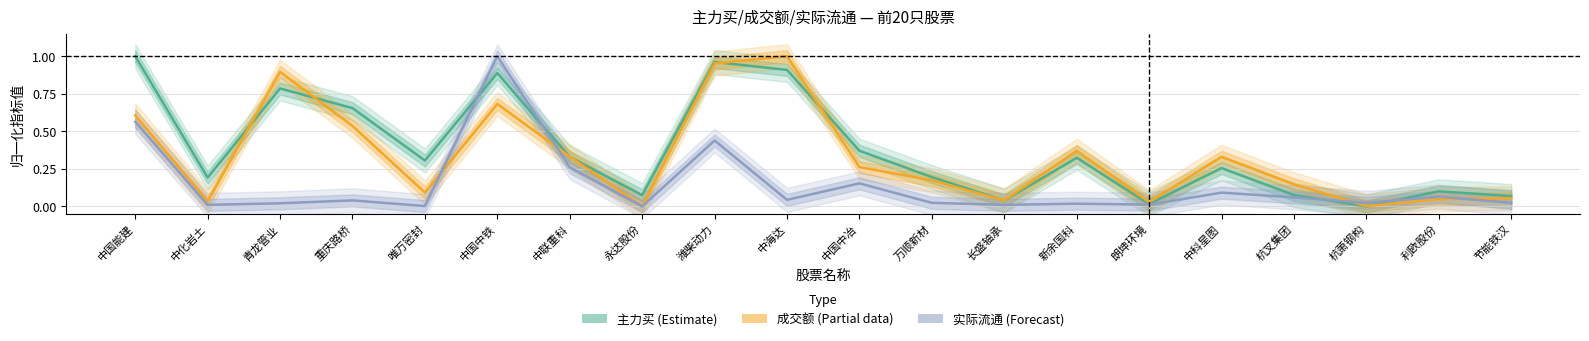

True or false: 主力买 (Estimate) and 成交额 (Partial) intersect in this chart.

True